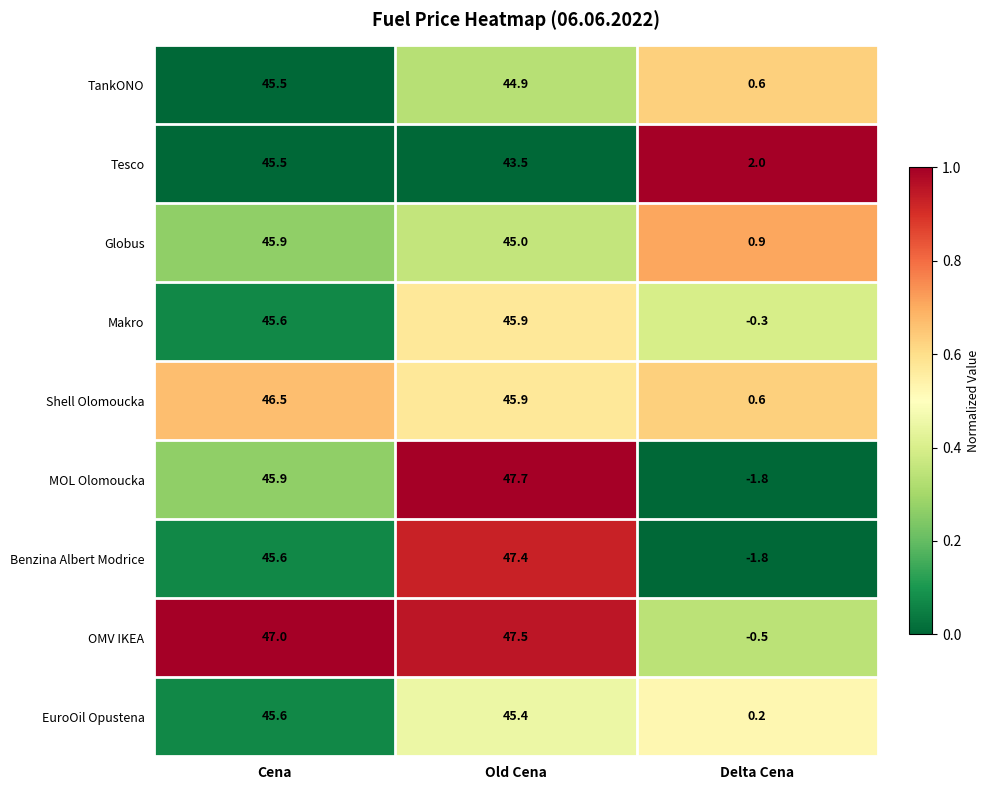

The value of TankONO at Old Cena is 12.1. True or false?

False